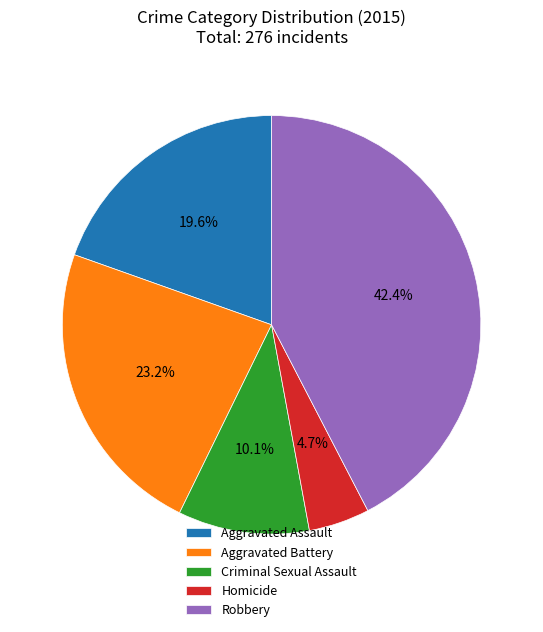

Which category has the biggest portion of the pie?

Robbery